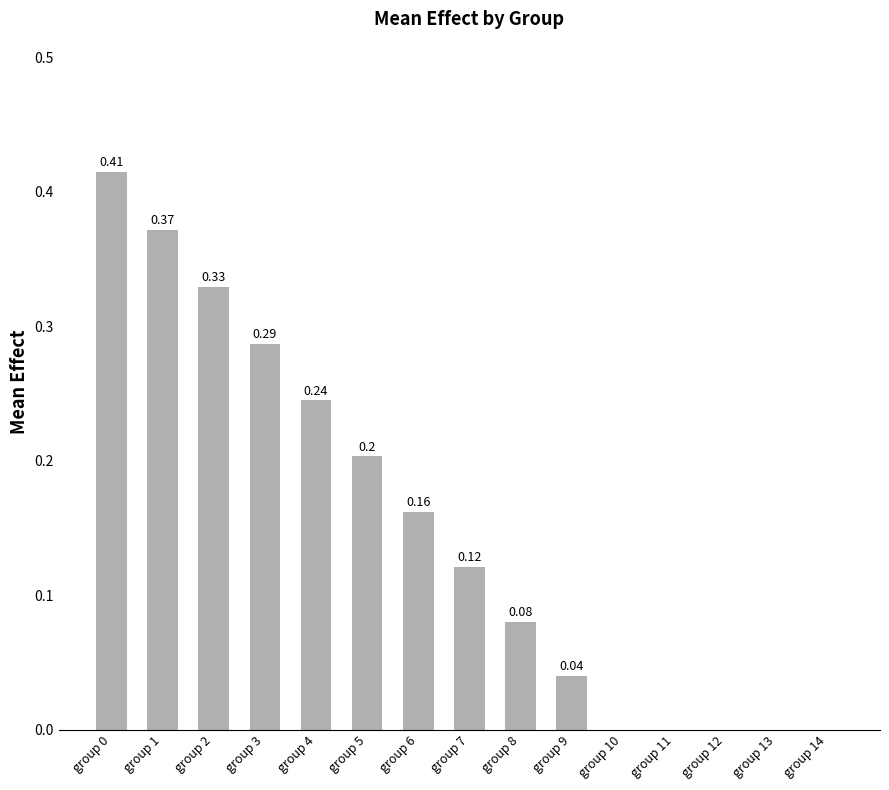

Between group 12 and group 5, which is larger?

group 5